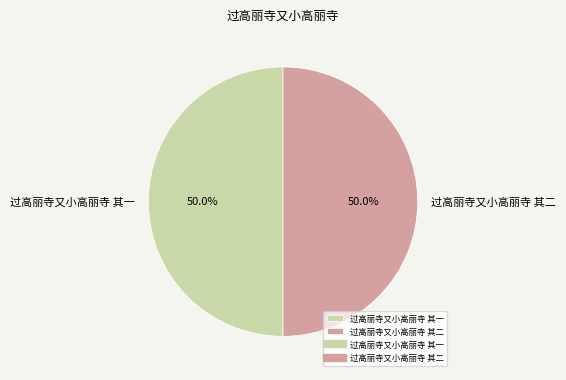

The 过高丽寺又小高丽寺 其一 slice represents 50% of the pie. True or false?

True